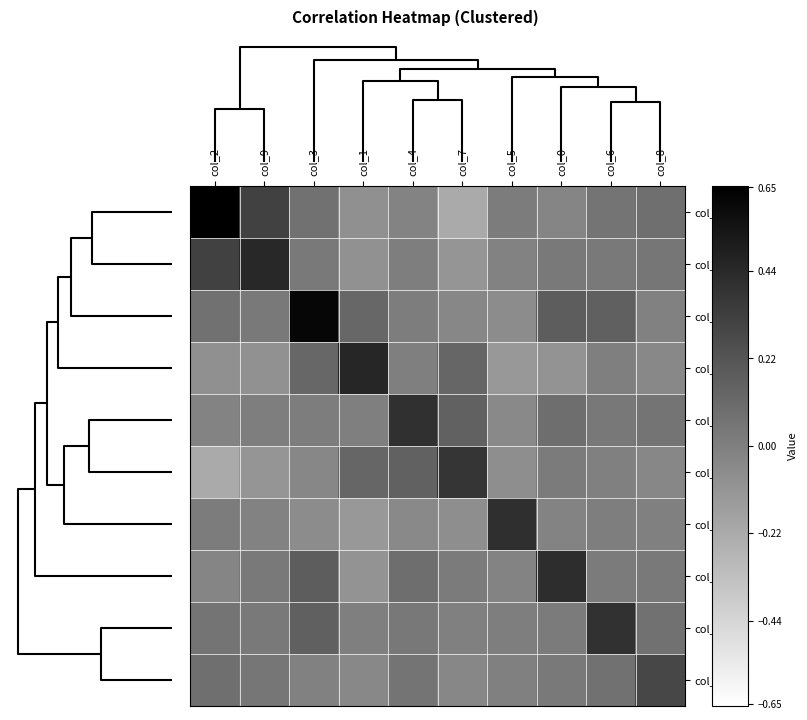

What is the minimum value shown in the chart?

-0.2